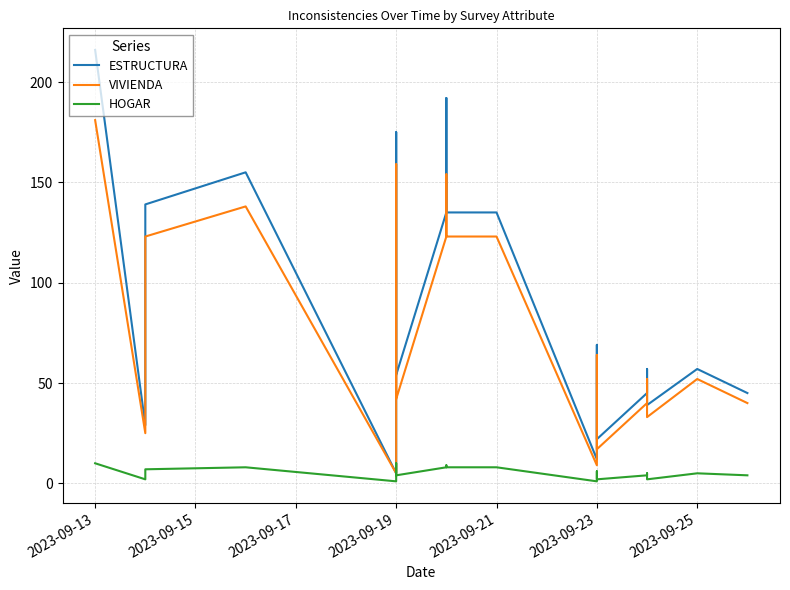

Rank the series at 2023-09-21 from highest to lowest value.

ESTRUCTURA, VIVIENDA, HOGAR